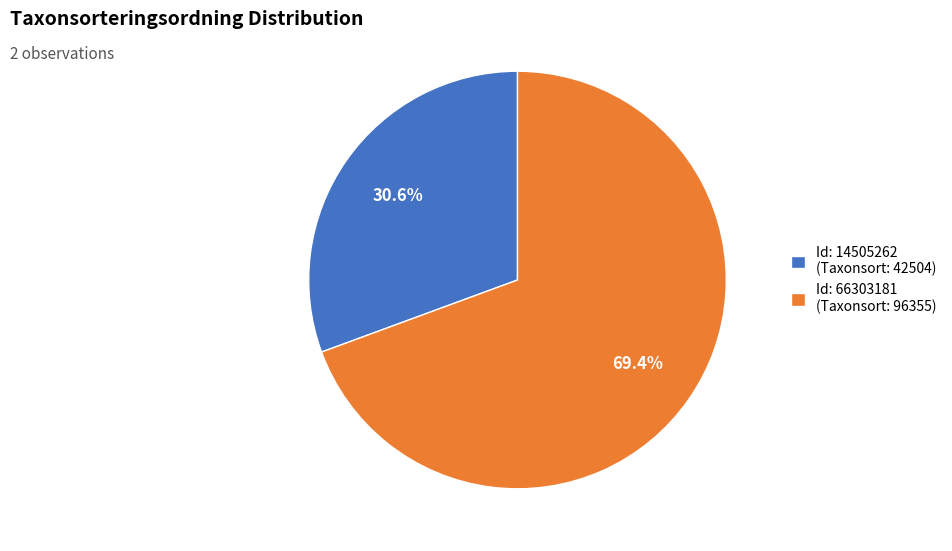

Does Id: 66303181 (Taxonsort: 96355) represent more than half of the total?

Yes